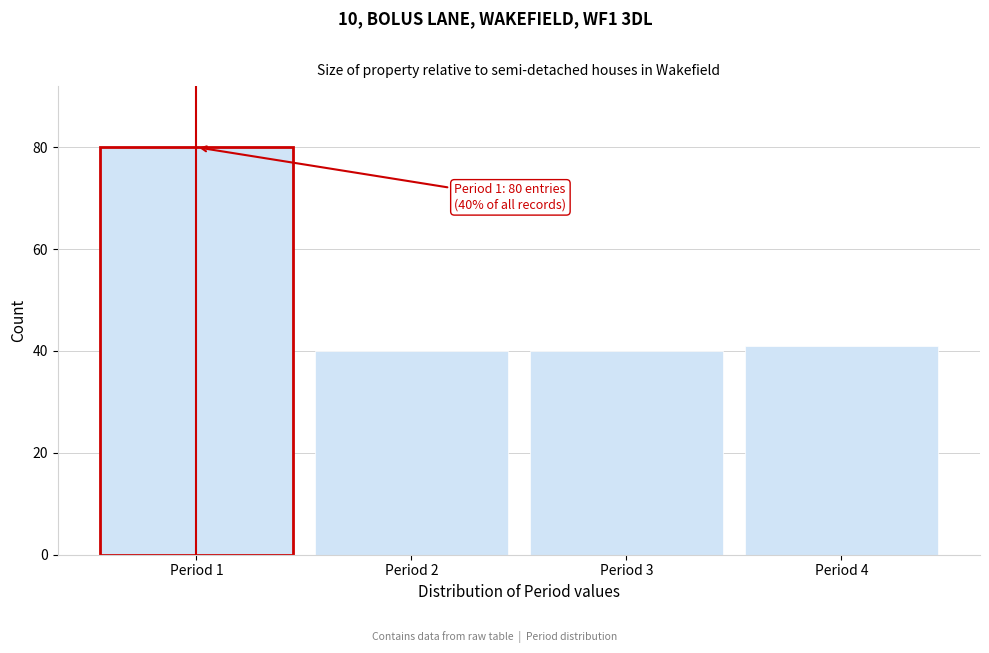

Over which range of the x-axis is the bar tallest?

0.5 to 1.5